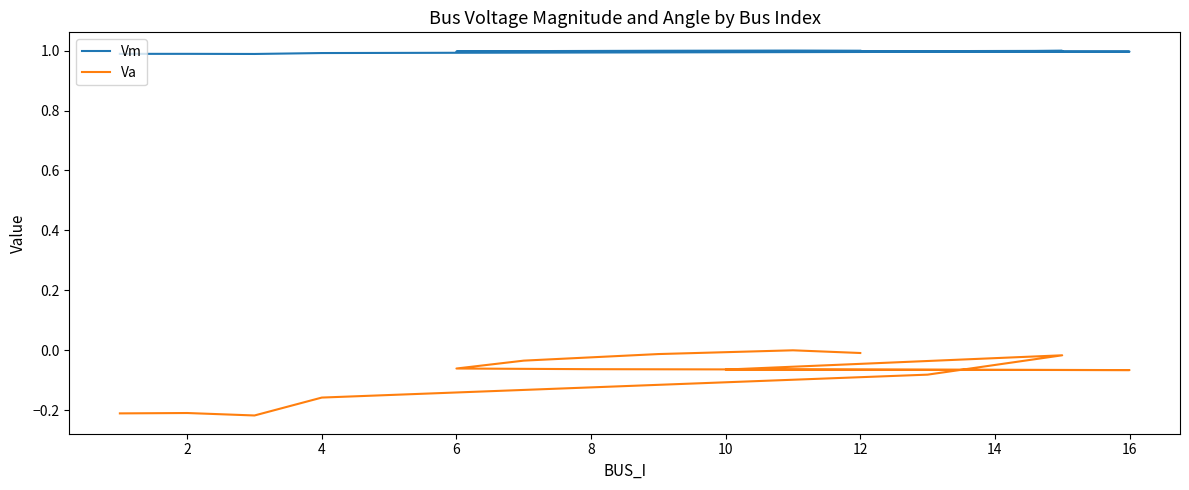

What is the smallest value displayed?

-0.2